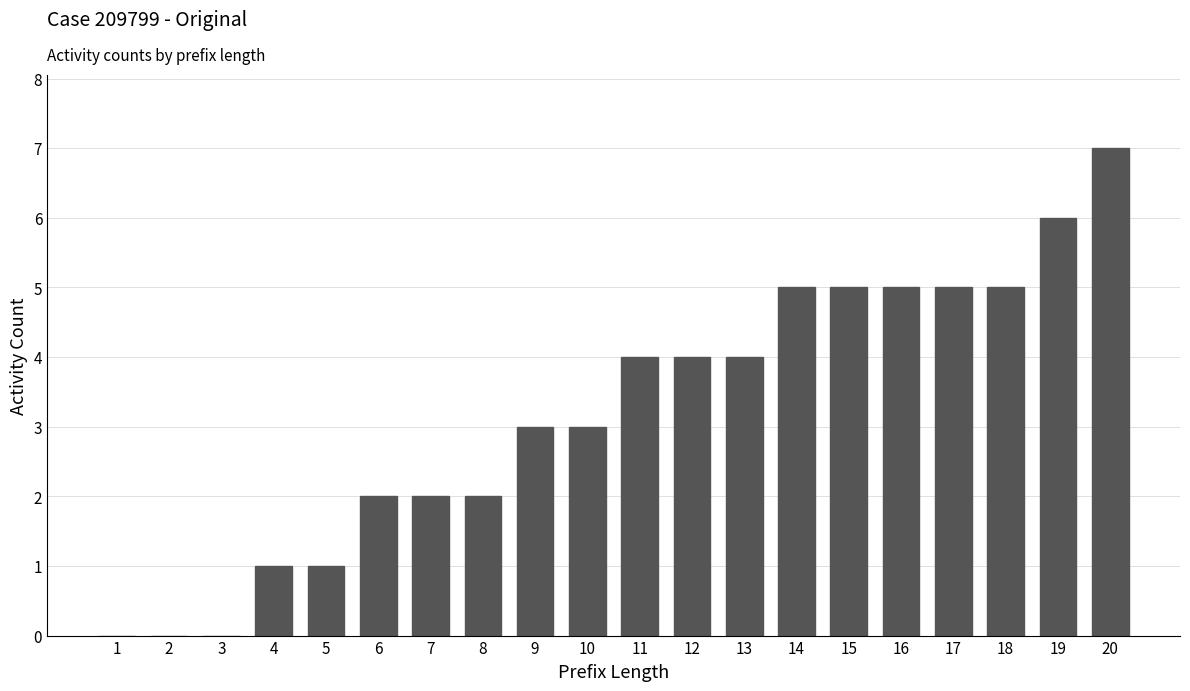

The value at 15 is 5. True or false?

True